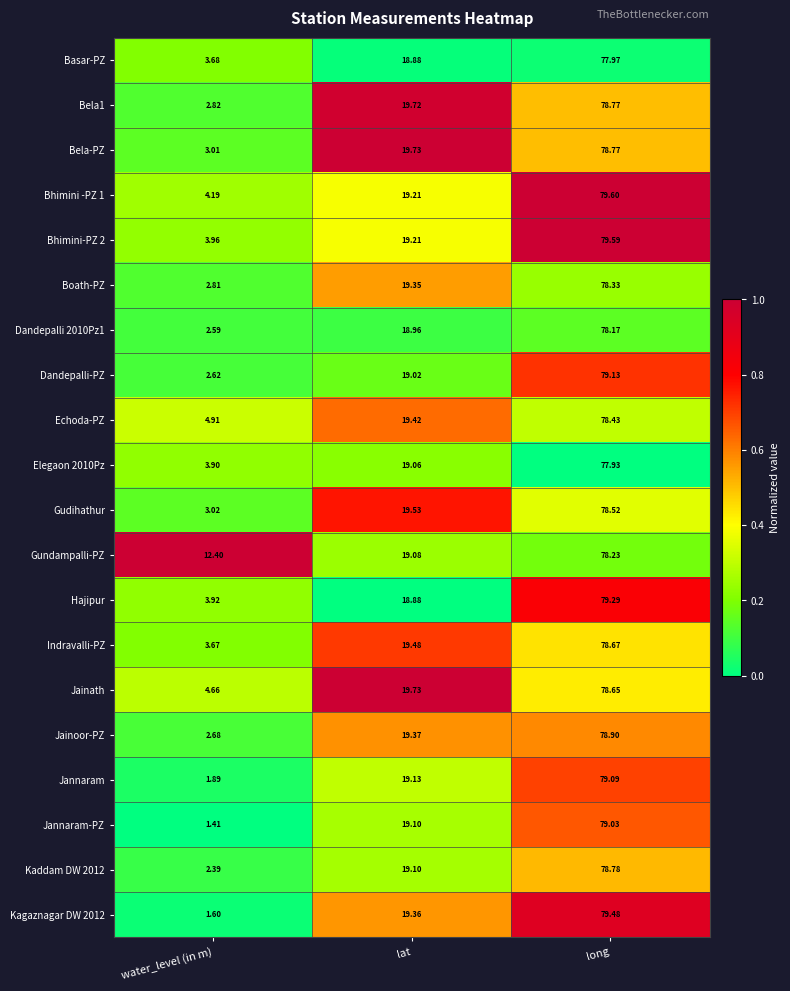

Is the value of Kagaznagar DW 2012 at long greater than the value of Indravalli-PZ at water_level (in m)?

Yes